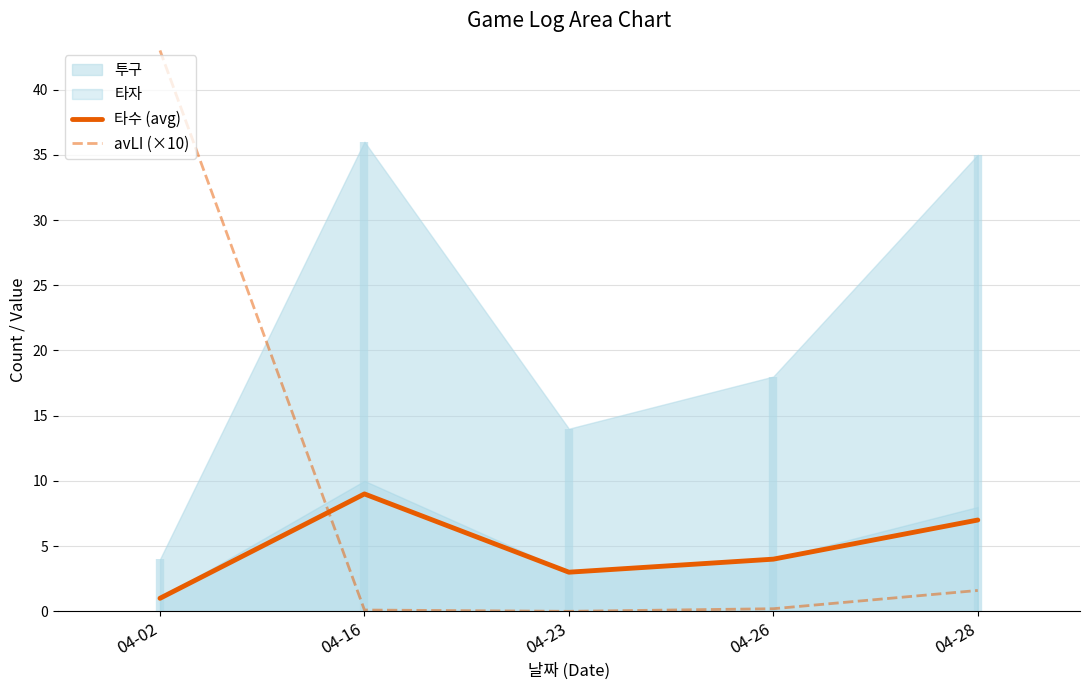

Which category has the lowest value in the avLI (×10) series?

04-23